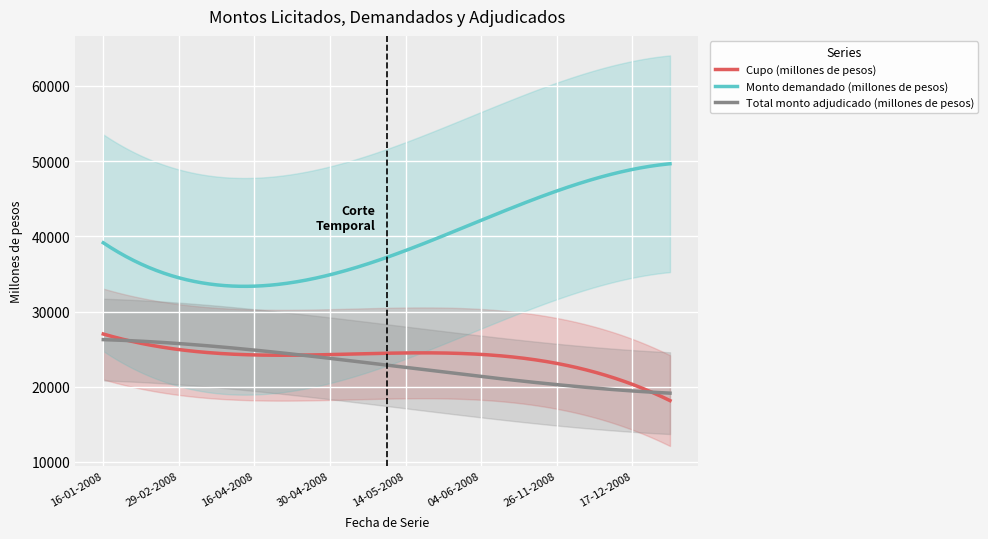

True or false: Total monto adjudicado (millones de pesos) has a value of 30247 at 07-05-2008.

False